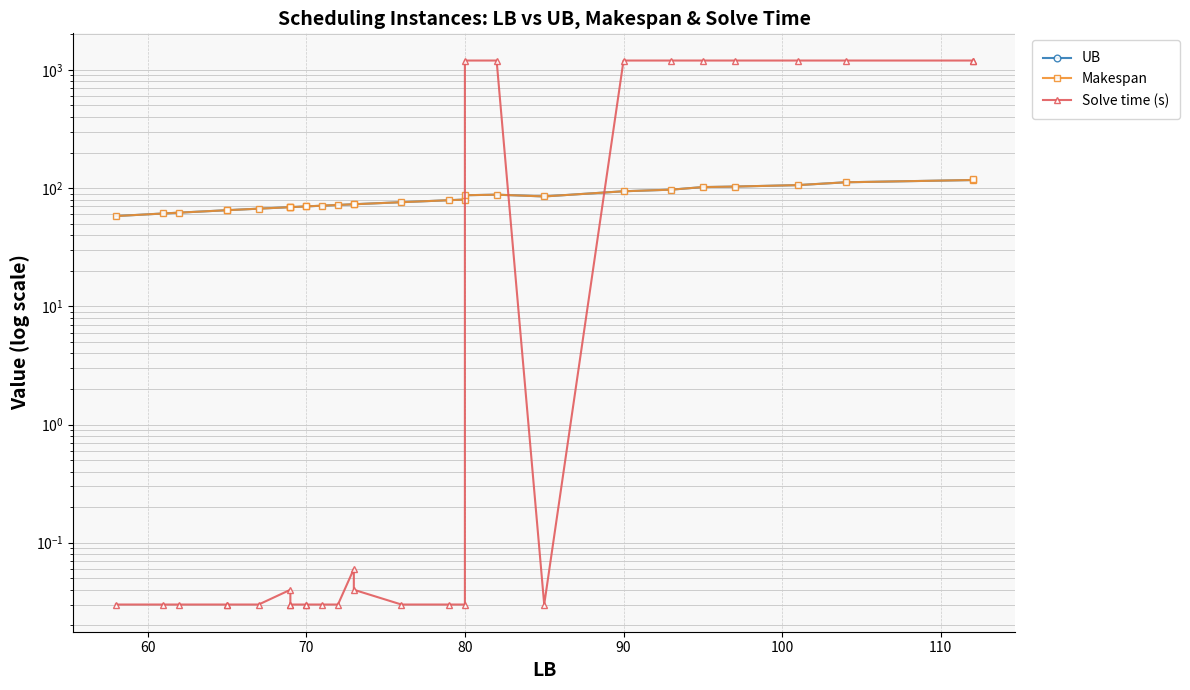

Is this an area chart (filled region under the line)?

No